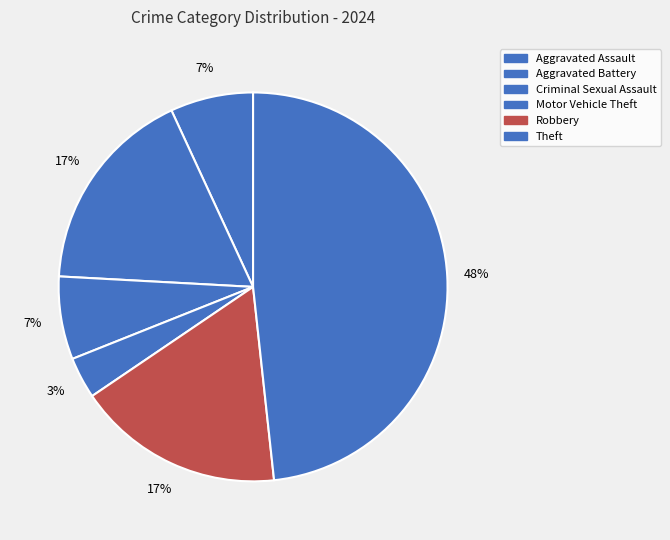

How many slices are in this pie chart?

6